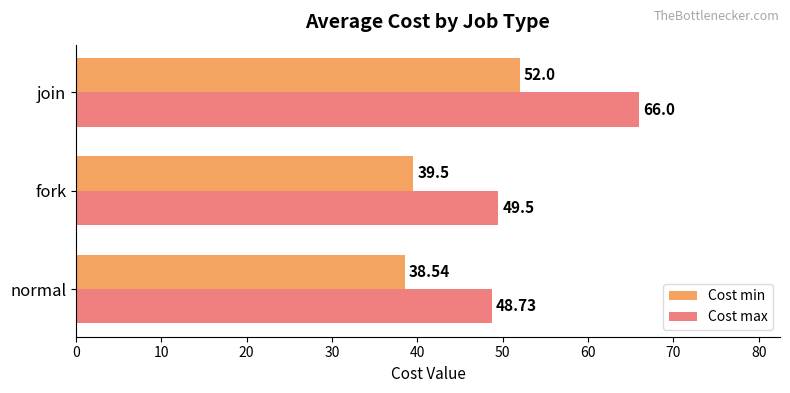

Is the value of Cost min at normal greater than the value of Cost max at fork?

No